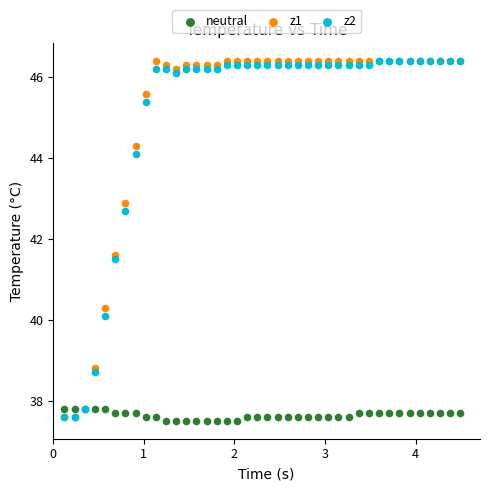

Across all series, what Y value is closest to 41?

41.5